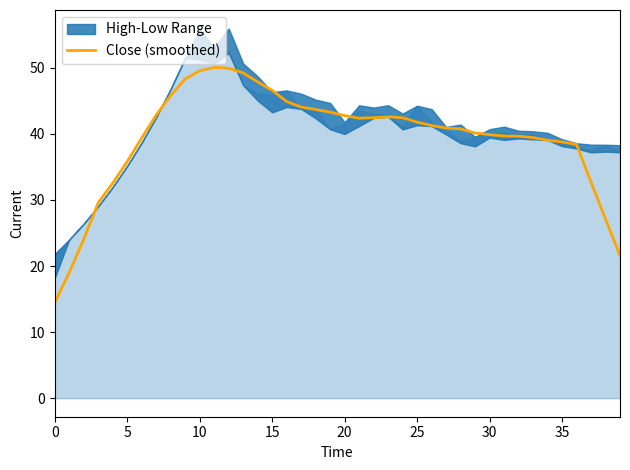

At which category does the chart reach its peak across all series?

11